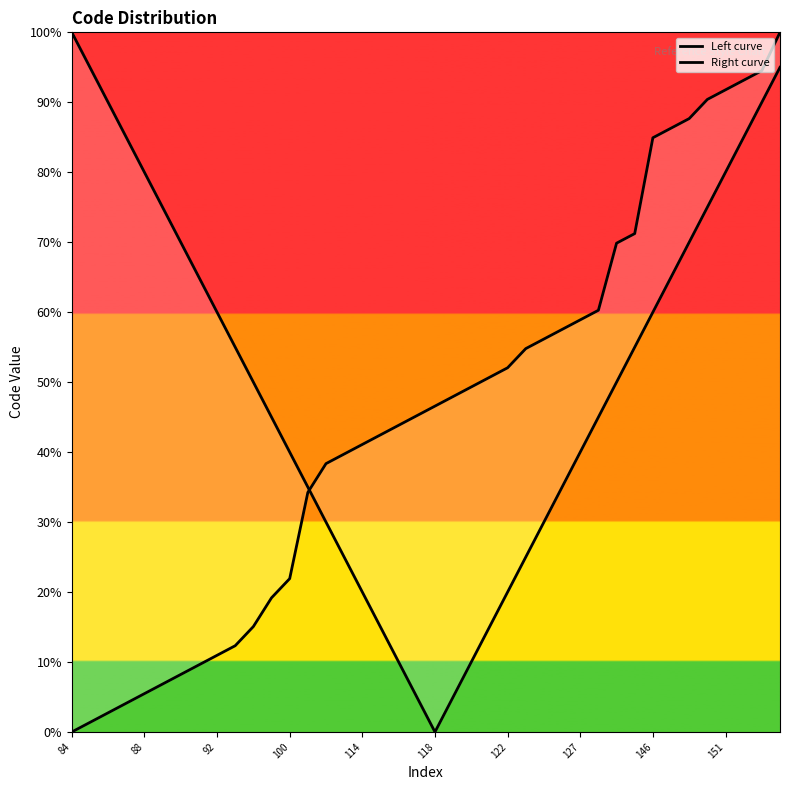

Which series has the largest total across all categories?

Left curve